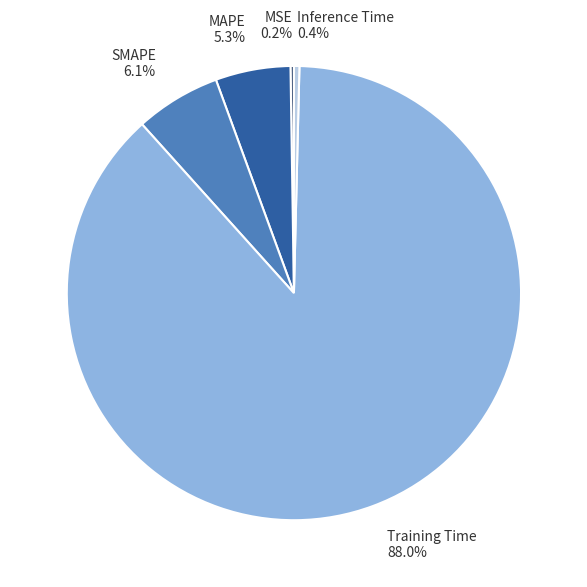

Does any single category account for the majority?

Yes